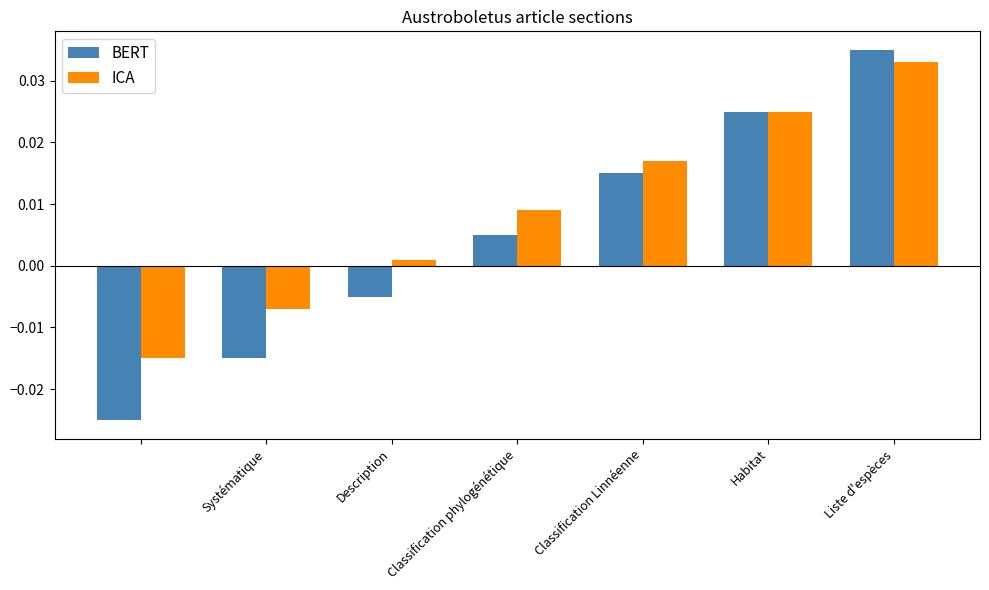

How many data points does each series have?

7